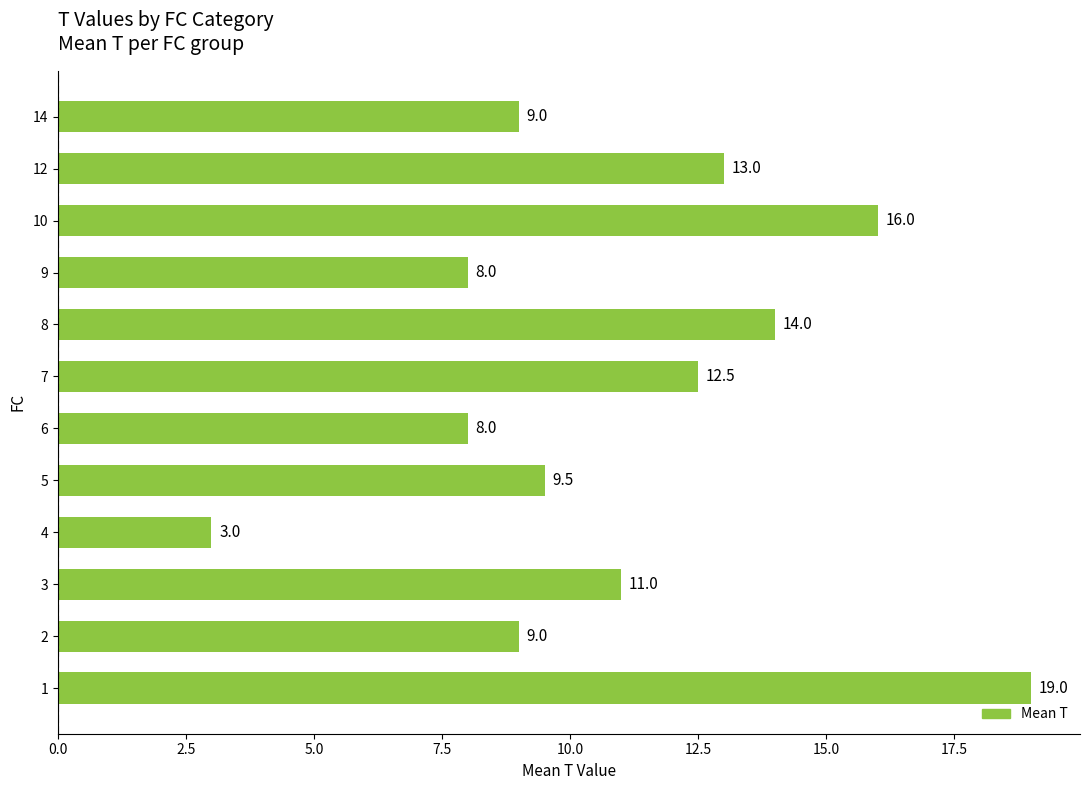

Reading bottom to top, what are all the values shown in this chart?

1=19.0	2=9.0	3=11.0	4=3.0	5=9.5	6=8.0	7=12.5	8=14.0	9=8.0	10=16.0	12=13.0	14=9.0